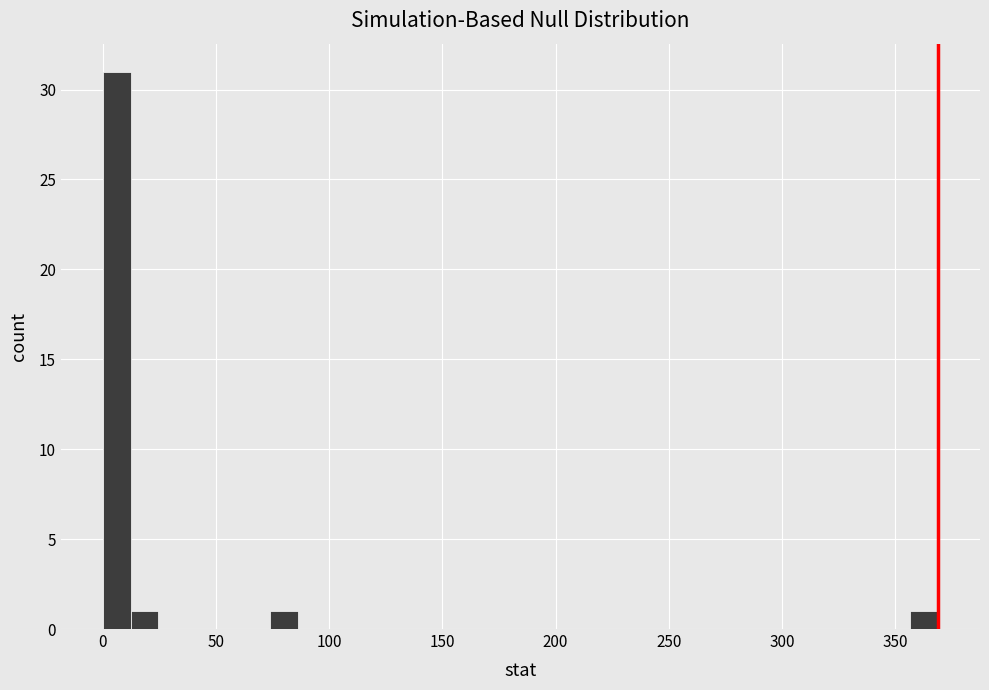

Around what value on the x-axis is the tallest bar? Give the approximate position of its centre, as read against the axis.

5